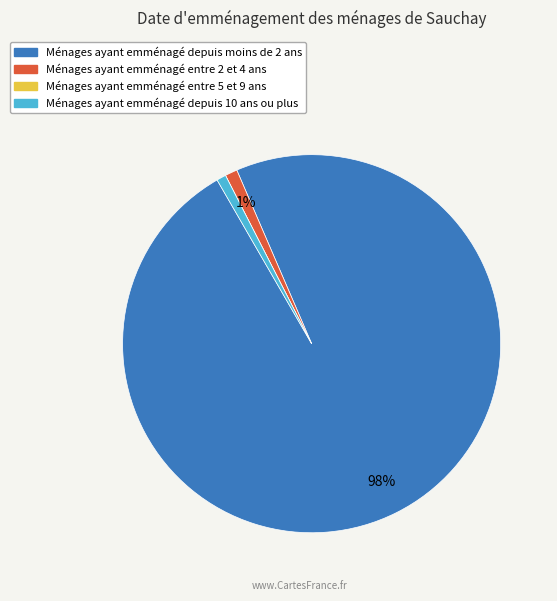

Is there a majority slice in this chart?

Yes